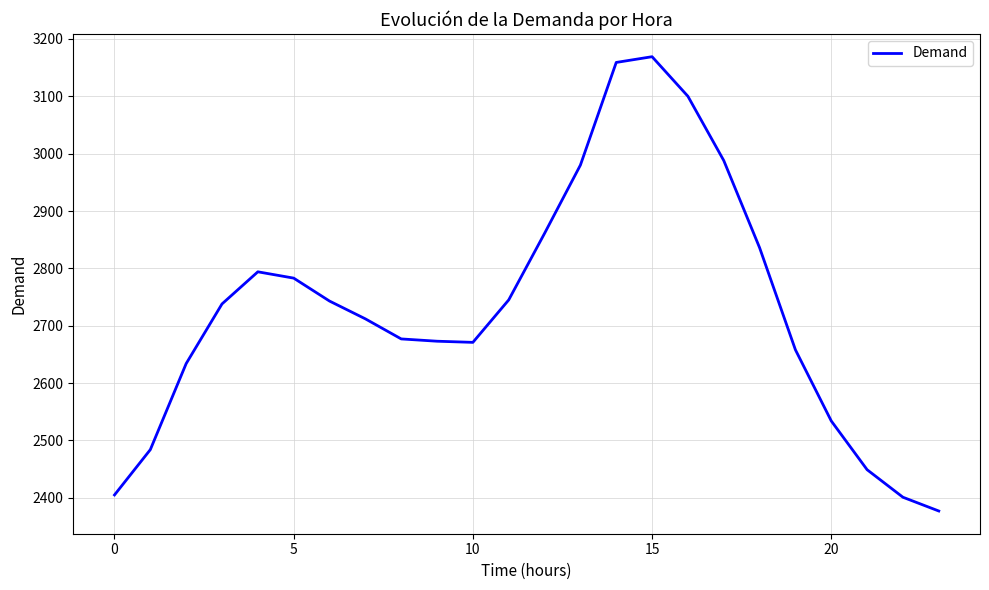

What is the minimum value shown in the chart?

2377